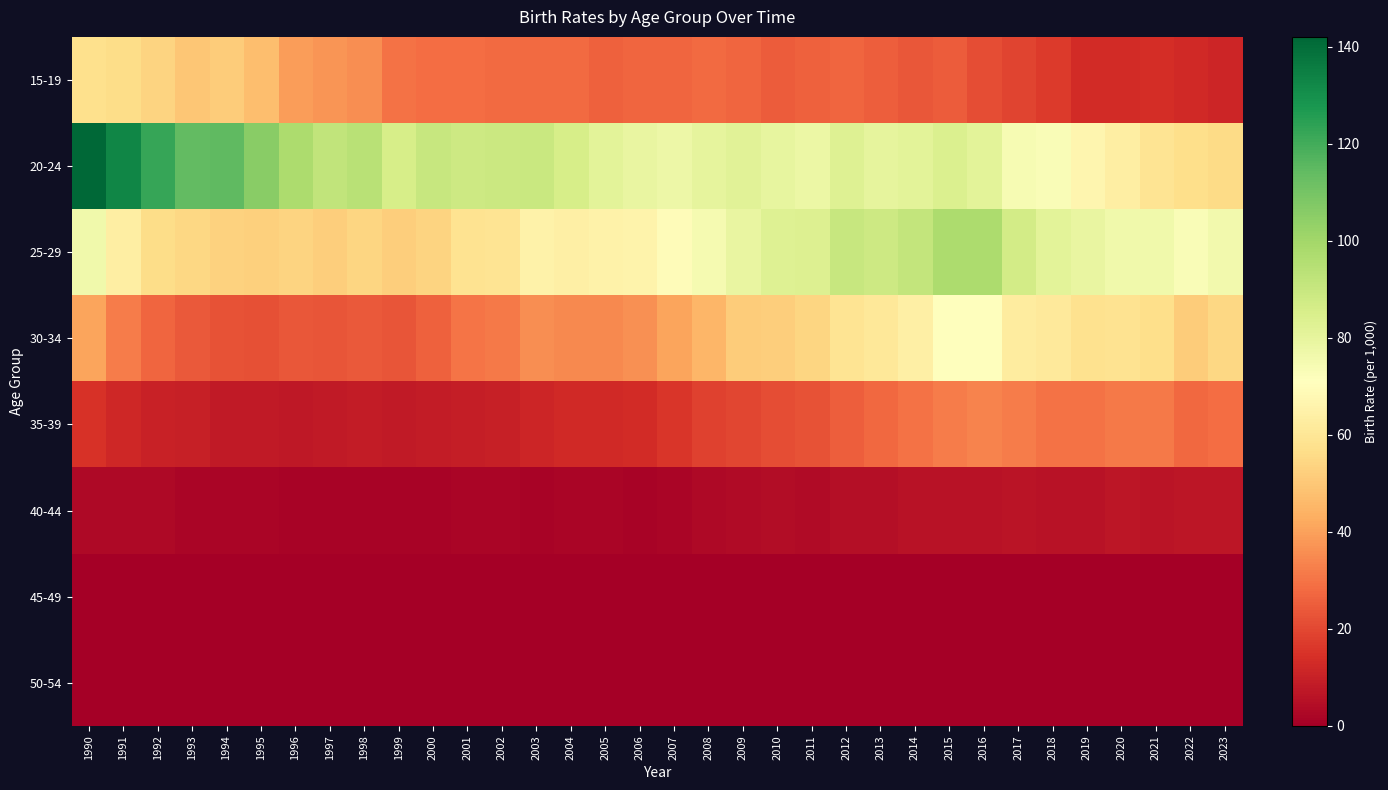

What is the greatest value displayed?

141.6